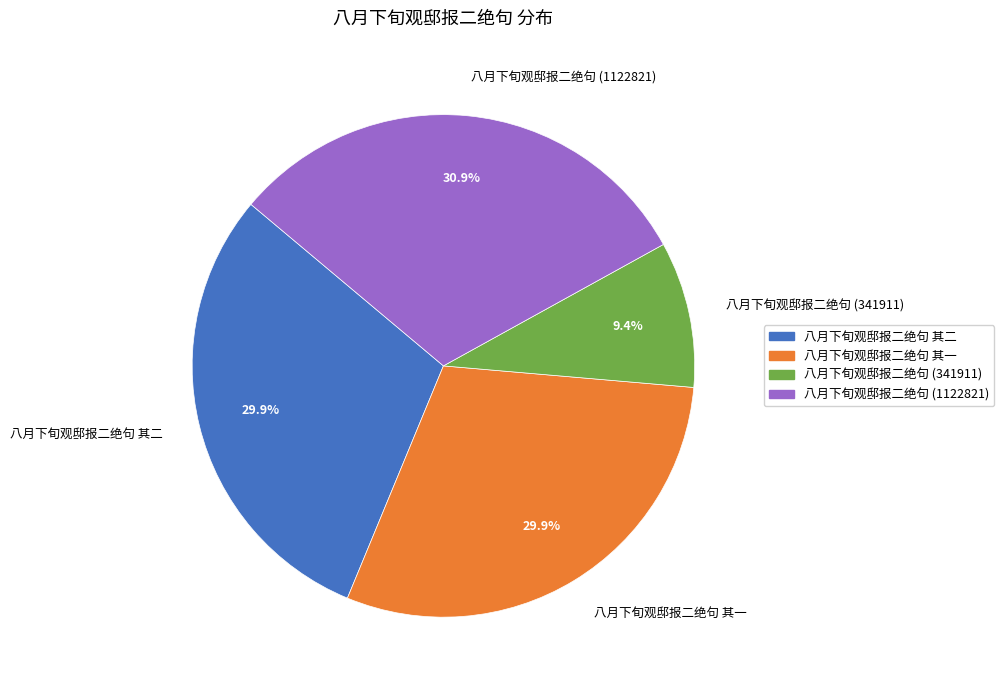

To the nearest percent, what is the average slice percentage?

25%